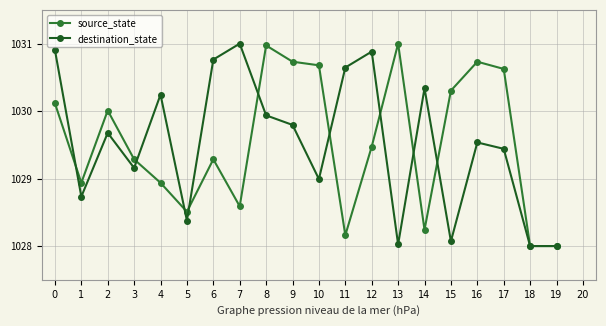

What is the maximum value for source_state?

1031.0